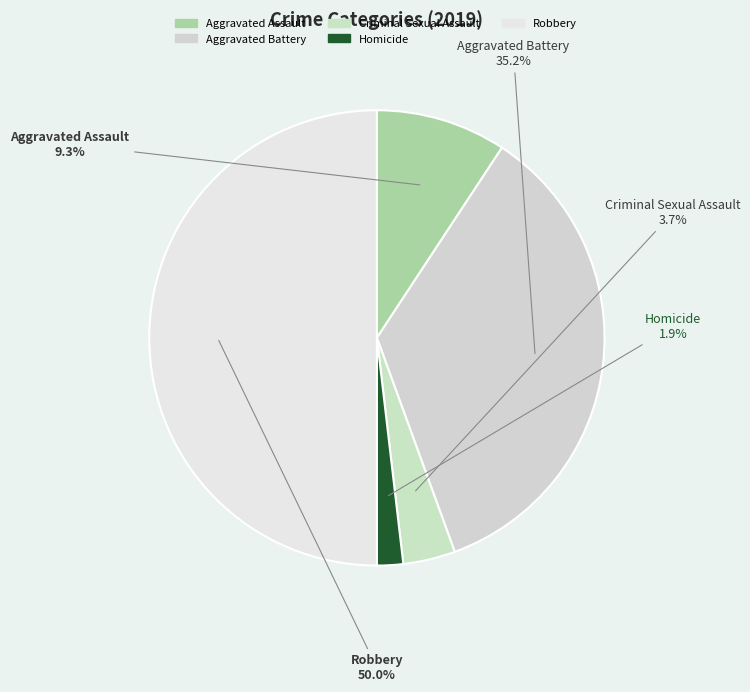

What is the total percentage of Aggravated Battery and Criminal Sexual Assault?

38.9%